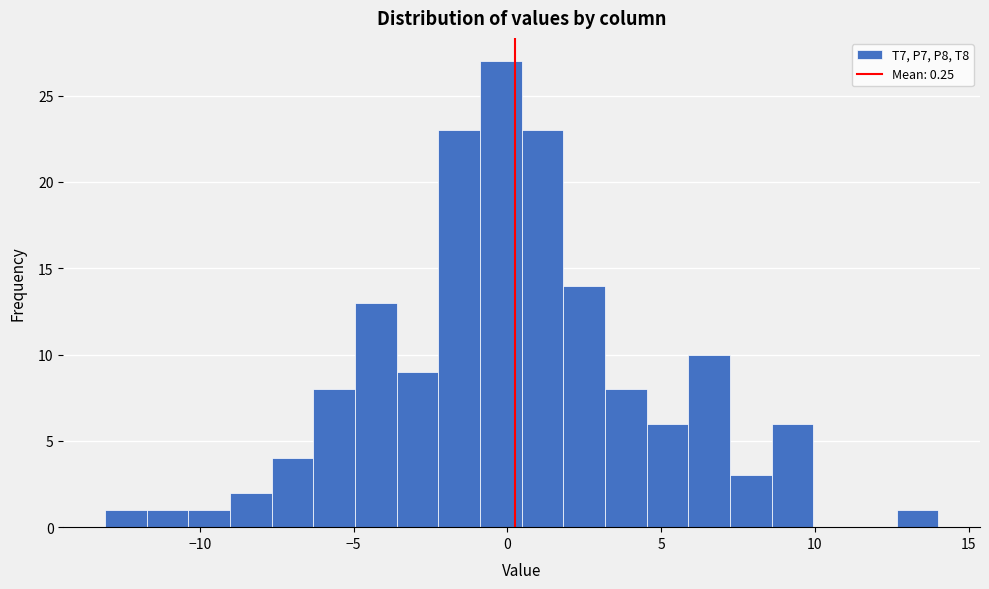

Read against the x-axis, roughly where is the centre of the tallest bar?

0.0